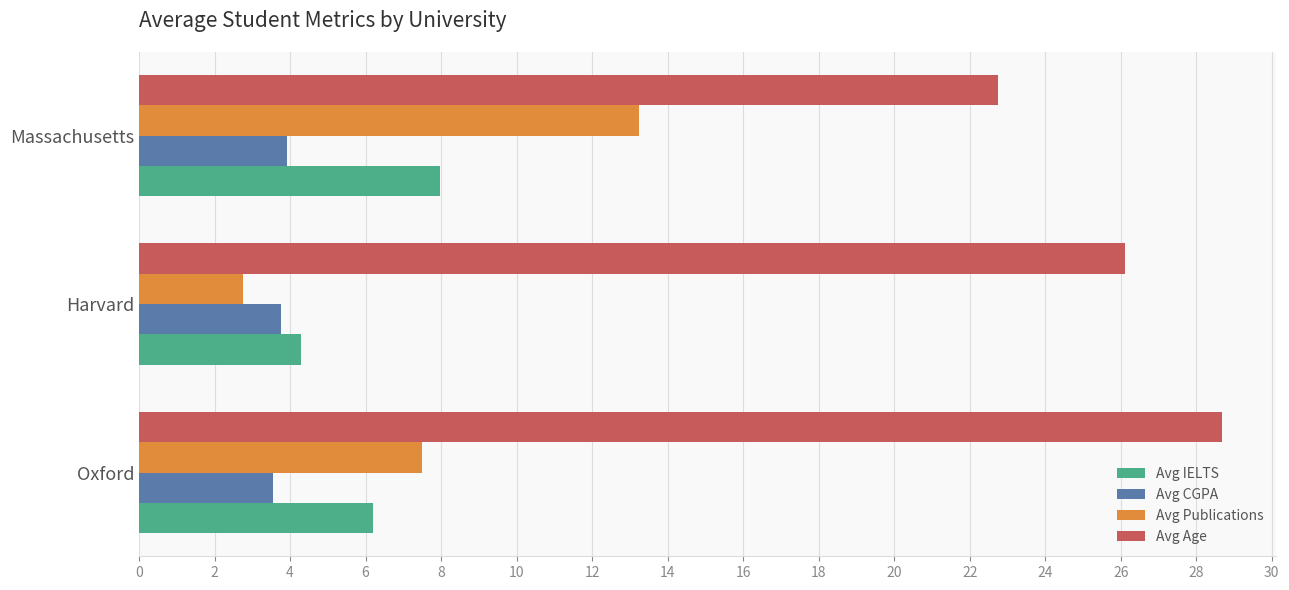

How many distinct data groups are displayed?

4